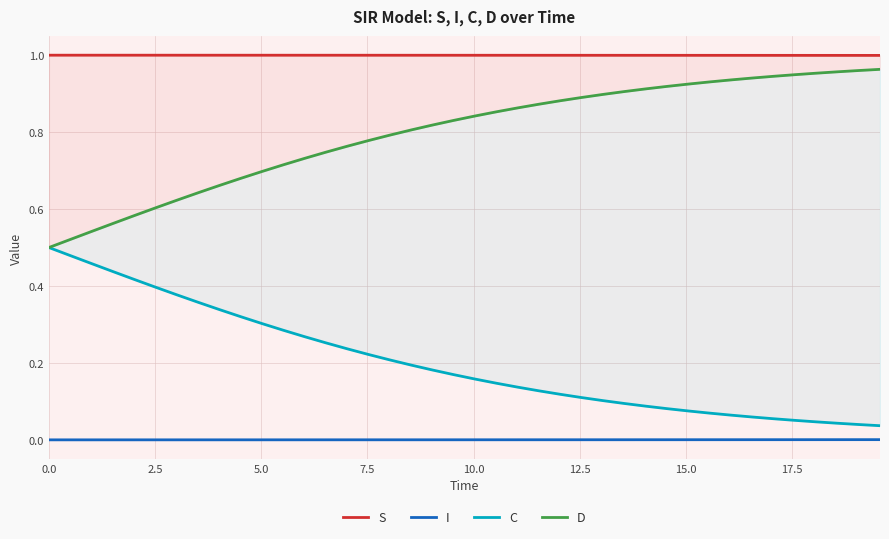

Is it true that I equals 0.0 at 12?

False